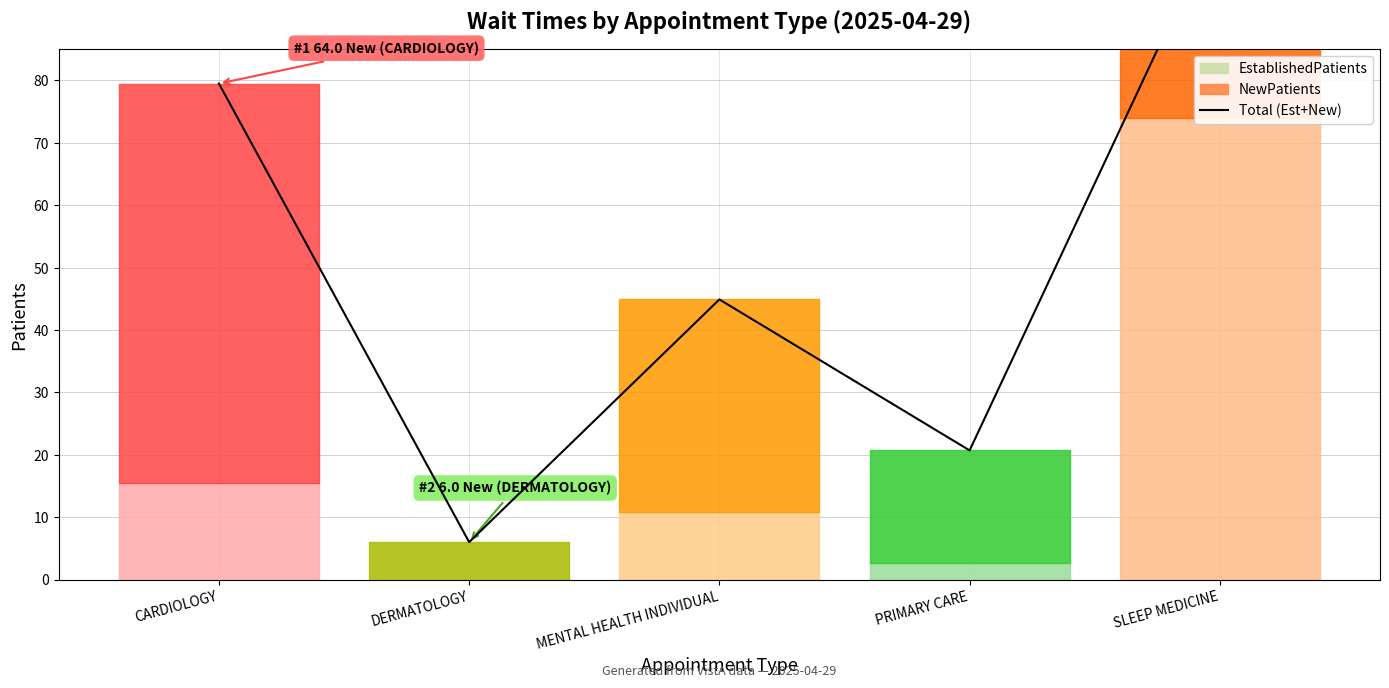

How many interior local peaks (higher than both neighbors) does the data have?

1